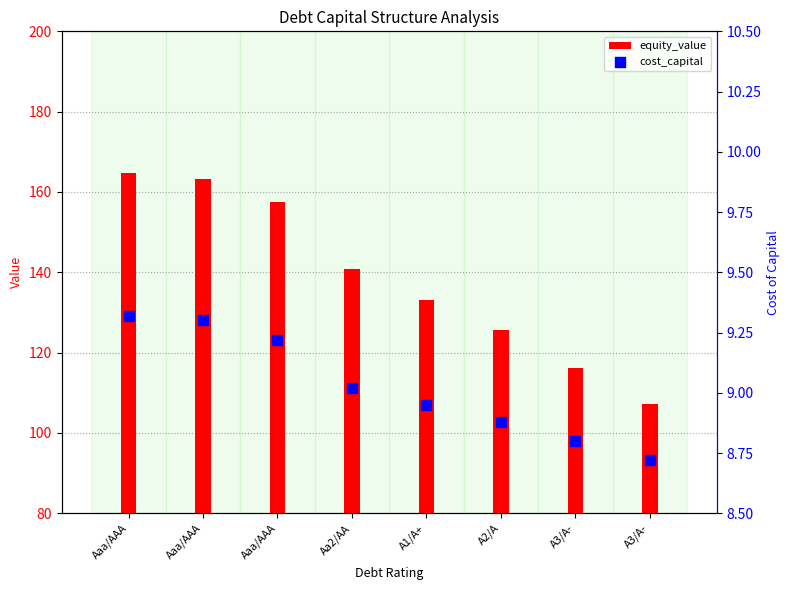

Which series has the largest total across all categories?

equity_value